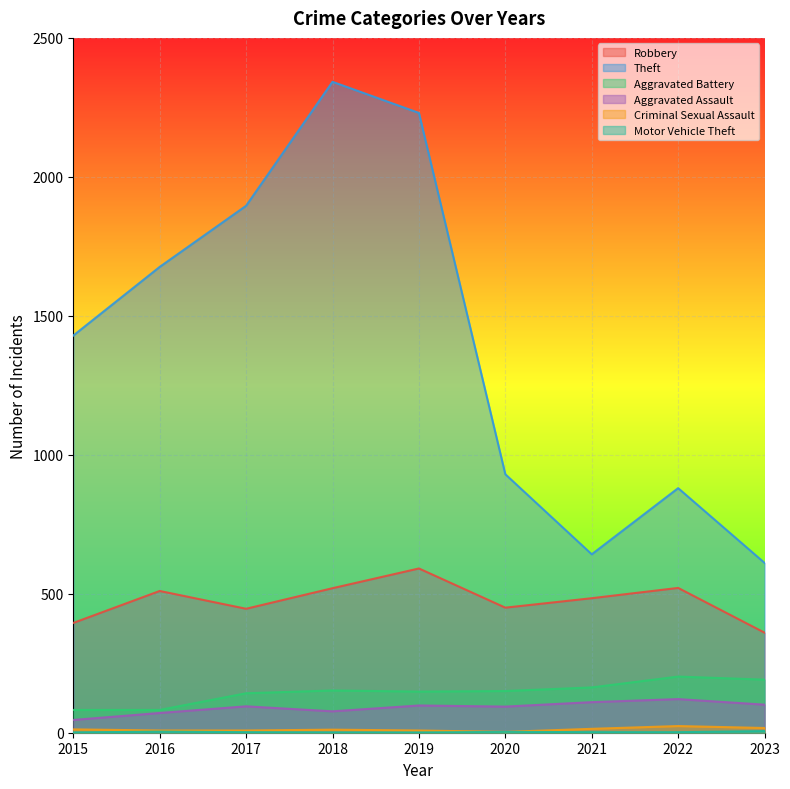

At 2021, list the series in order from smallest to largest.

Motor Vehicle Theft, Criminal Sexual Assault, Aggravated Assault, Aggravated Battery, Robbery, Theft